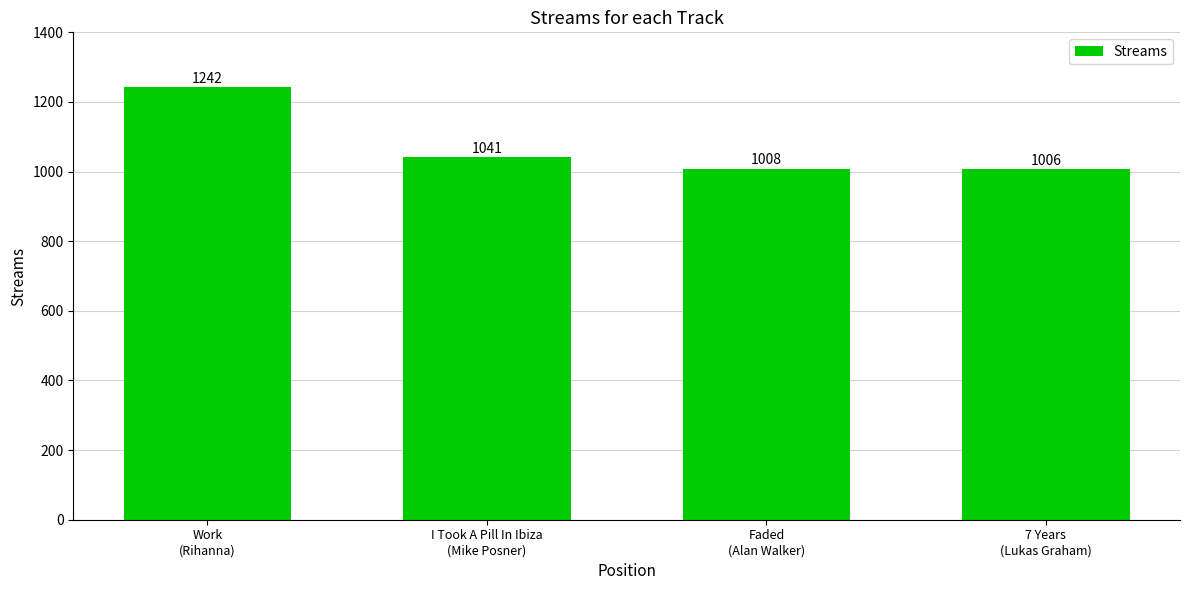

What is the maximum value shown in the chart?

1242